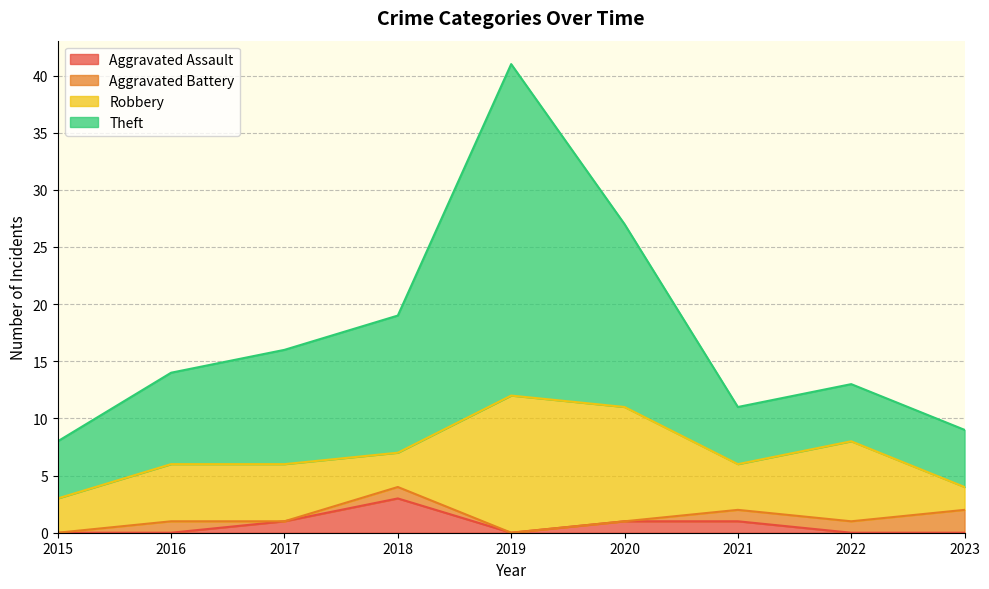

What is the highest value of the Aggravated Assault series?

3